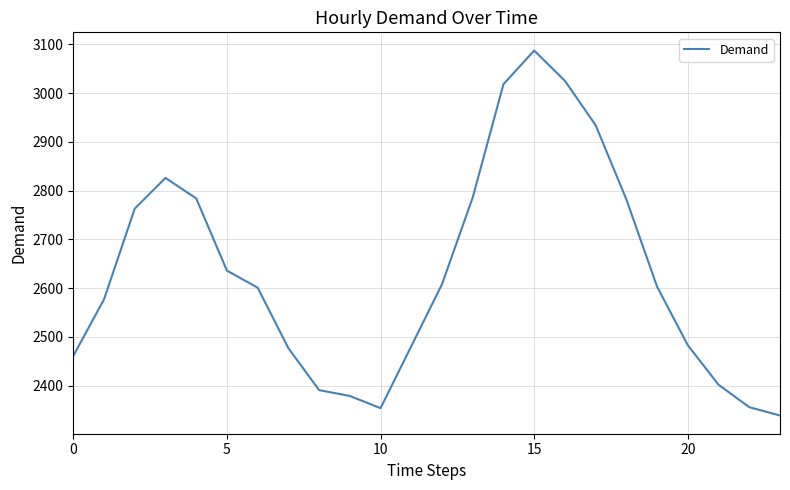

What is the sum of all values?

63153